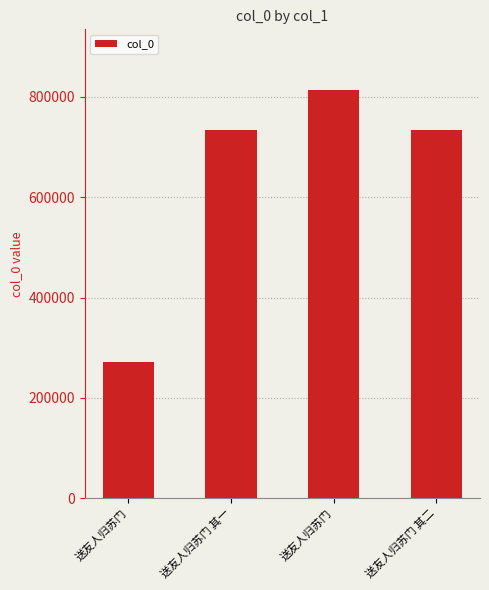

Does the chart contain stacked bars?

No